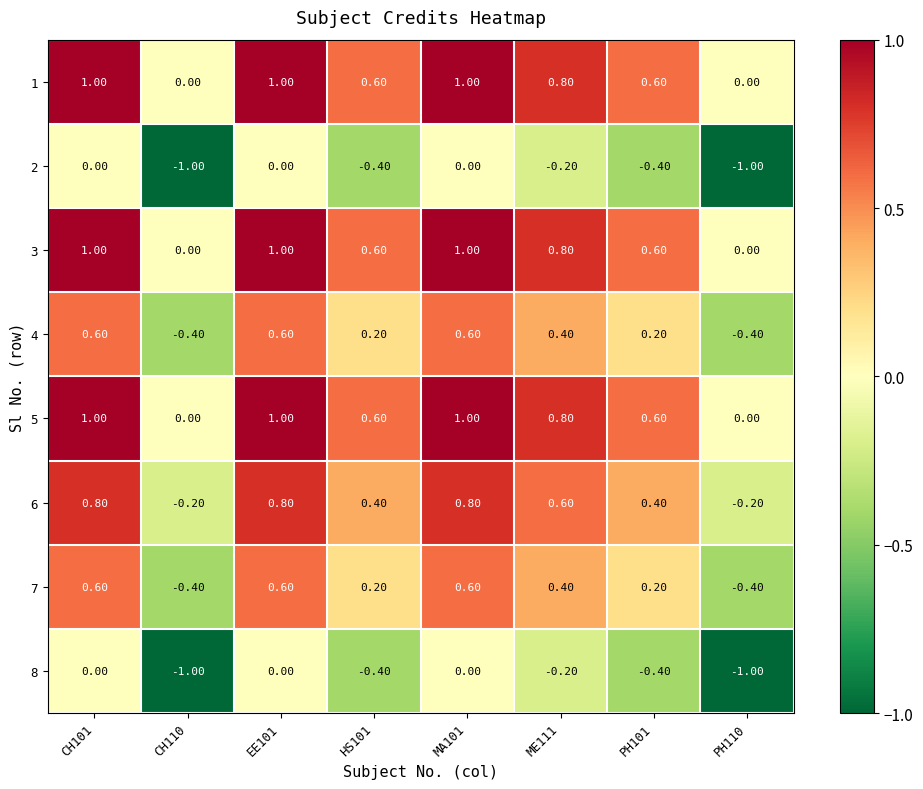

What is the average value of the 5 series?

0.6